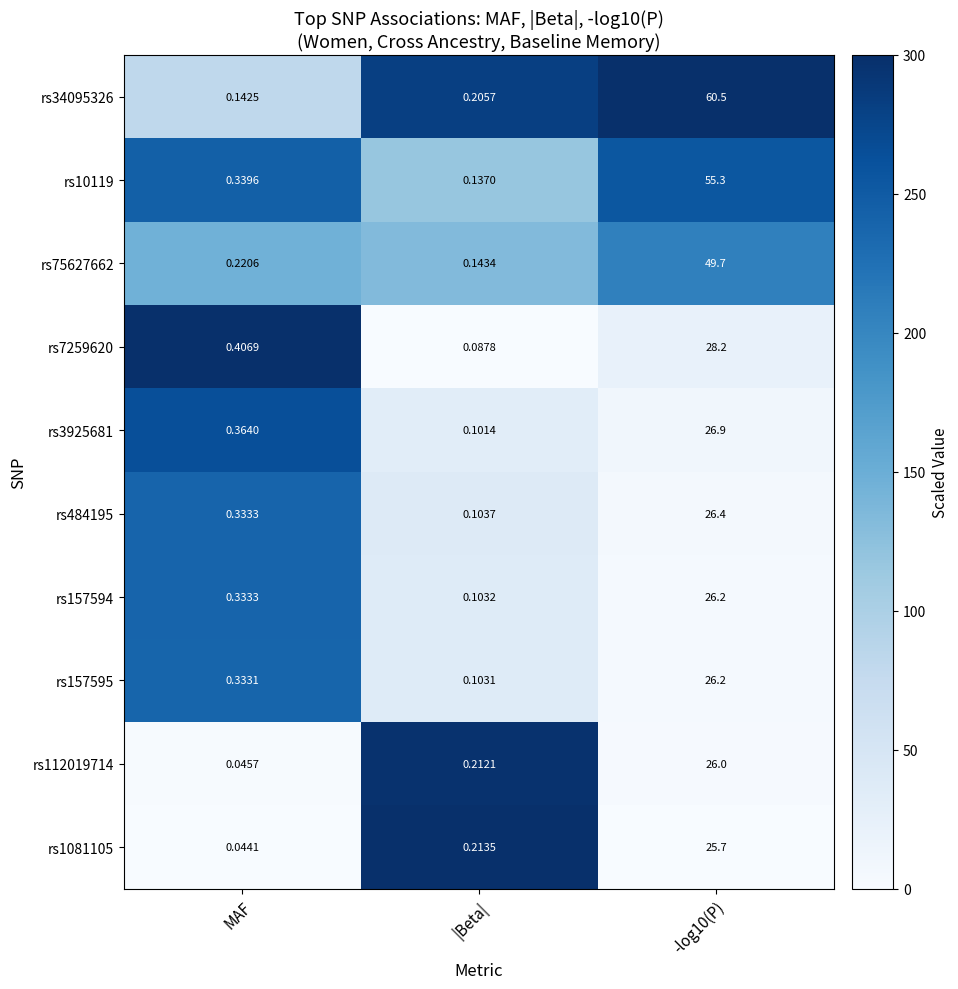

At which label is rs1081105 closest to 12?

|Beta|